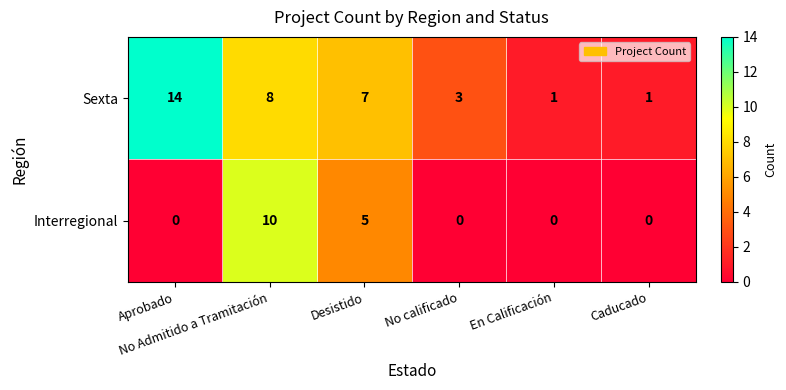

What is the difference between the highest and lowest values at Caducado?

1